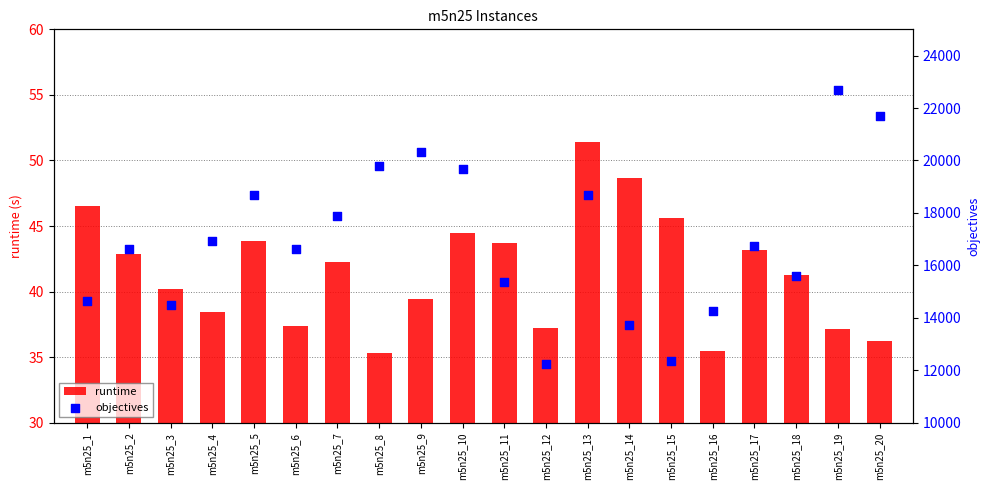

Which series contains the lowest Y value?

runtime